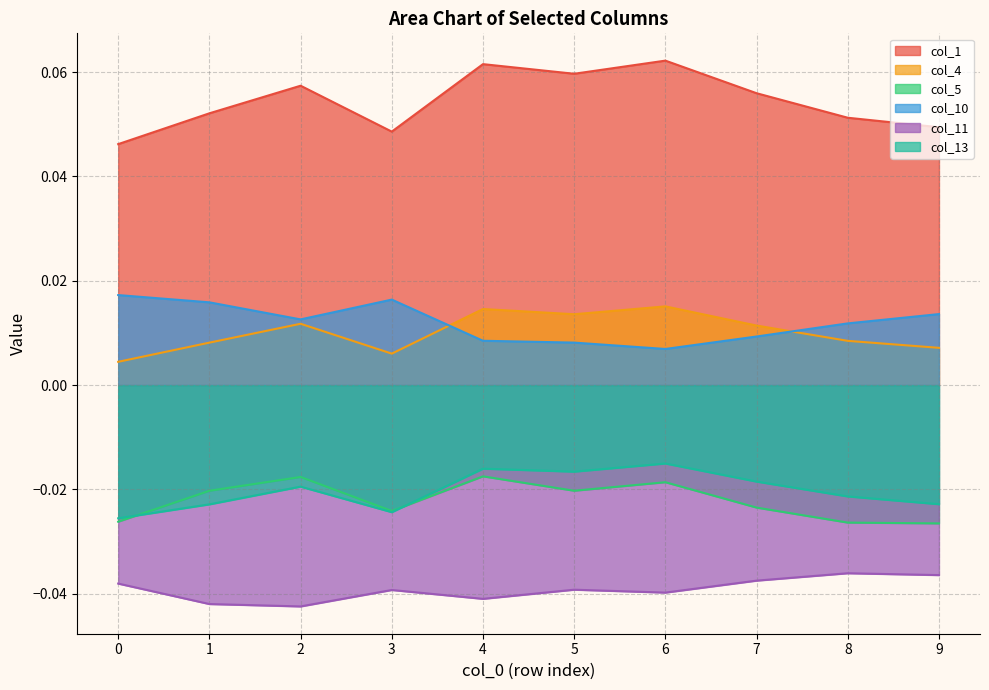

Between which two adjacent categories do col_13 and col_5 first intersect?

0 and 1